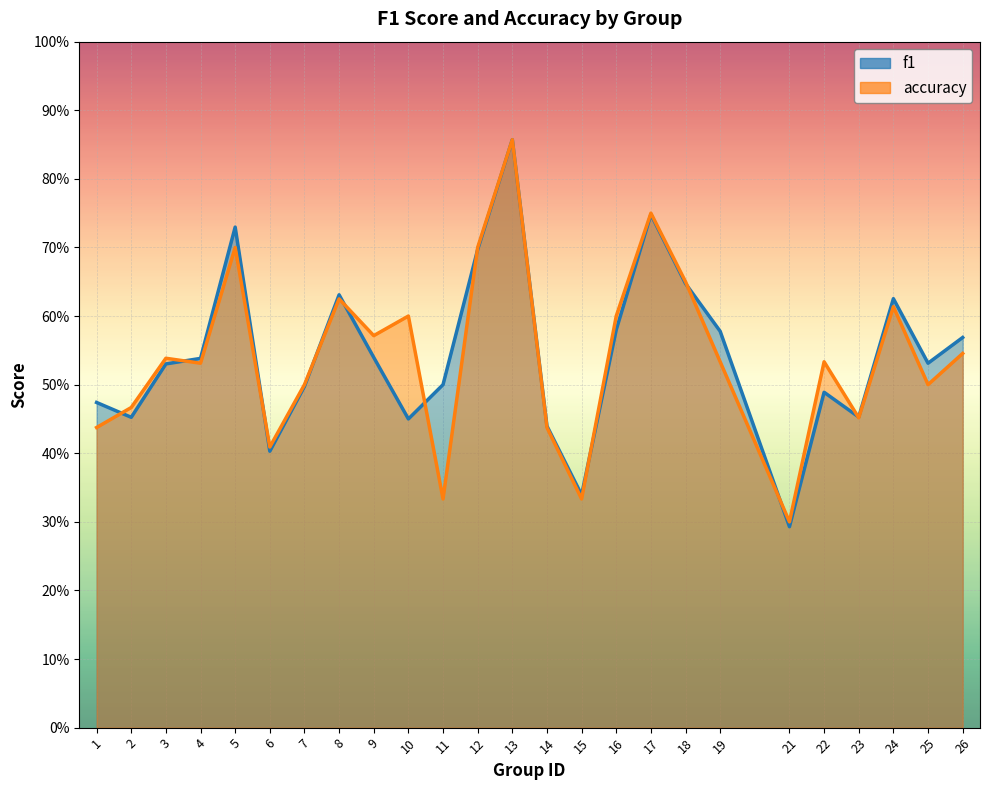

Is the value of accuracy at 6 greater than the value of f1 at 14?

No